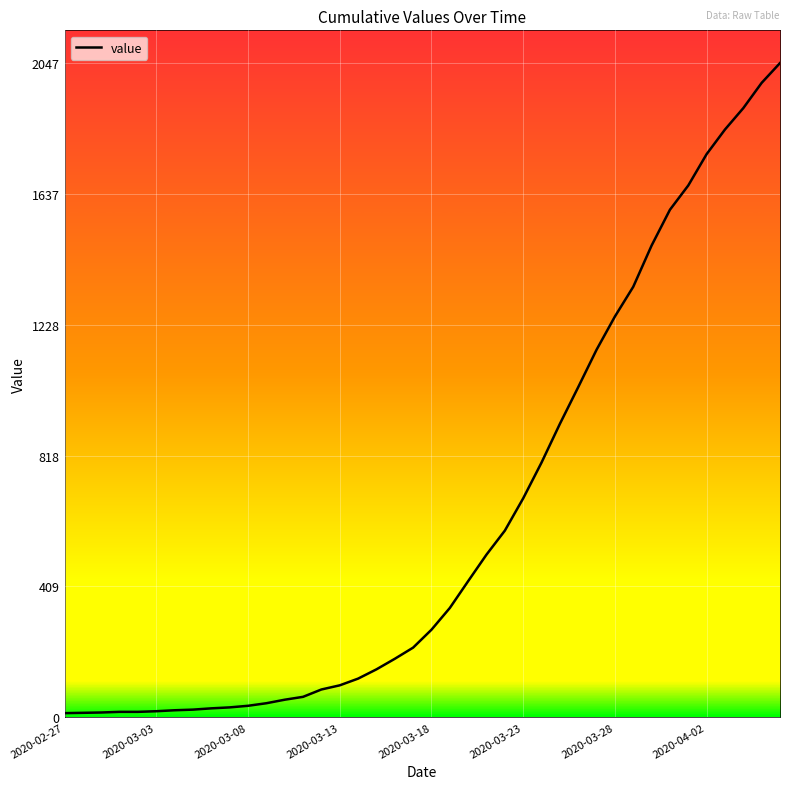

What is the maximum value shown in the chart?

2047